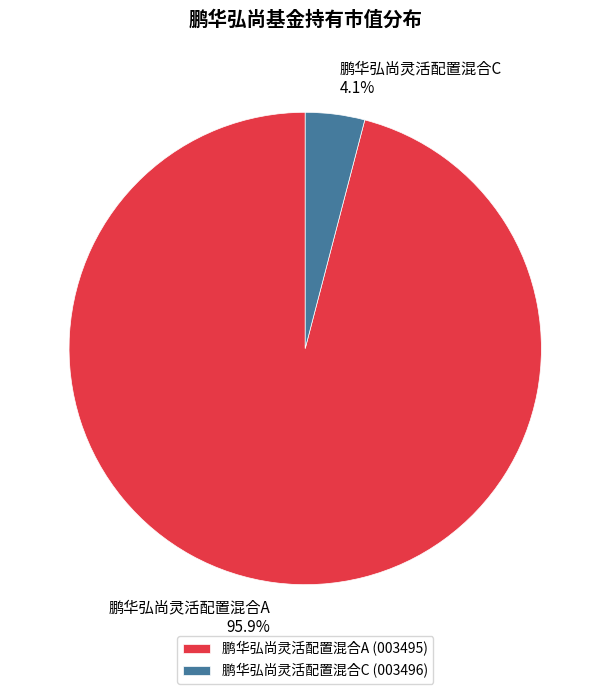

The 鹏华弘尚灵活配置混合C slice represents 4% of the pie. True or false?

True